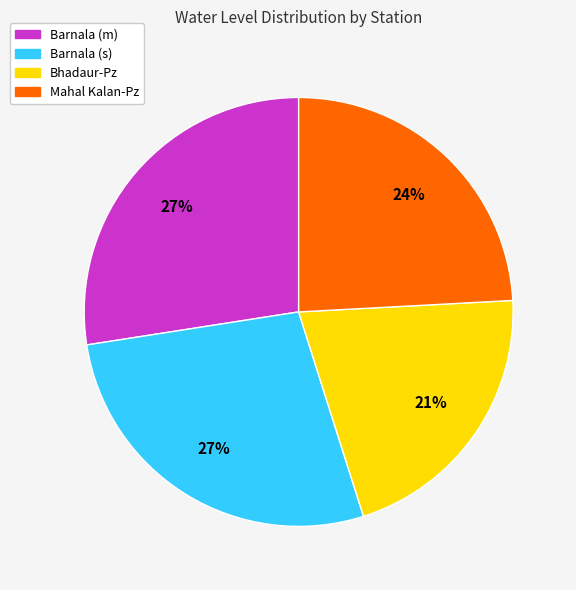

What percentage is the Barnala (m) slice, to the nearest percent?

27%